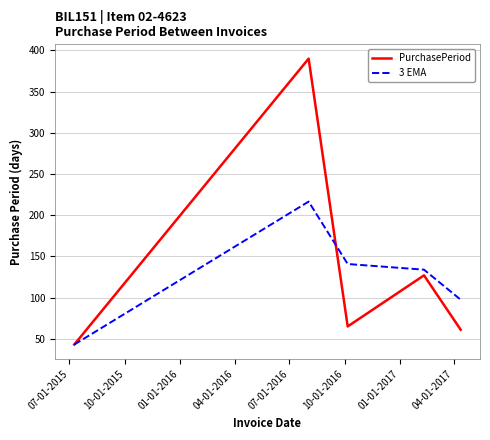

Which series has the largest range (max minus min)?

PurchasePeriod